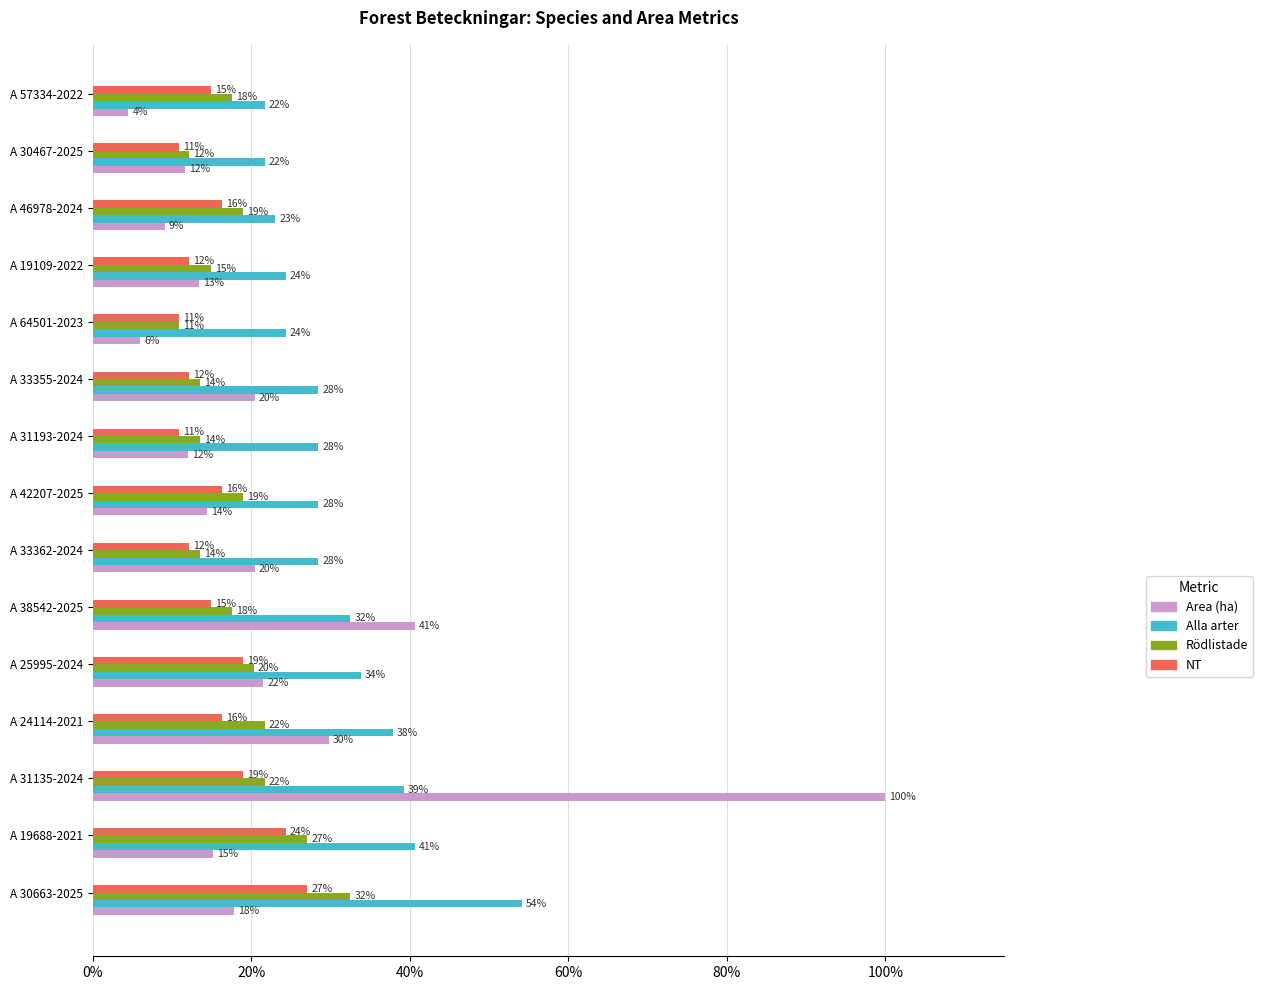

What is the sum of all Alla arter values?

466.8